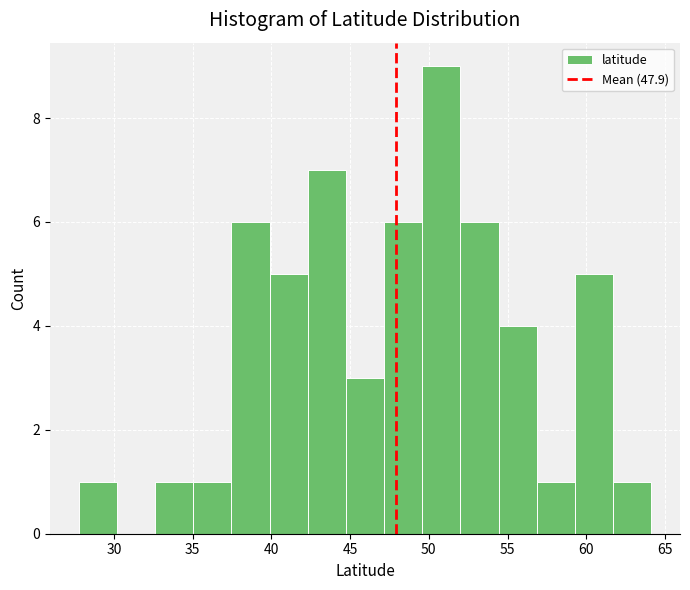

Reading left to right, list every bar in this chart as the range it spans on the x-axis followed by its height. Neither the bar edges nor the heights are printed on the chart, so give them approximately, as read against the axes.

28.0 to 30.0: 1
30.0 to 32.5: 0
32.5 to 35.0: 1
35.0 to 37.5: 1
37.5 to 40.0: 6
40.0 to 42.5: 5
42.5 to 44.5: 7
44.5 to 47.0: 3
47.0 to 49.5: 6
49.5 to 52.0: 9
52.0 to 54.5: 6
54.5 to 57.0: 4
57.0 to 59.5: 1
59.5 to 61.5: 5
61.5 to 64.0: 1